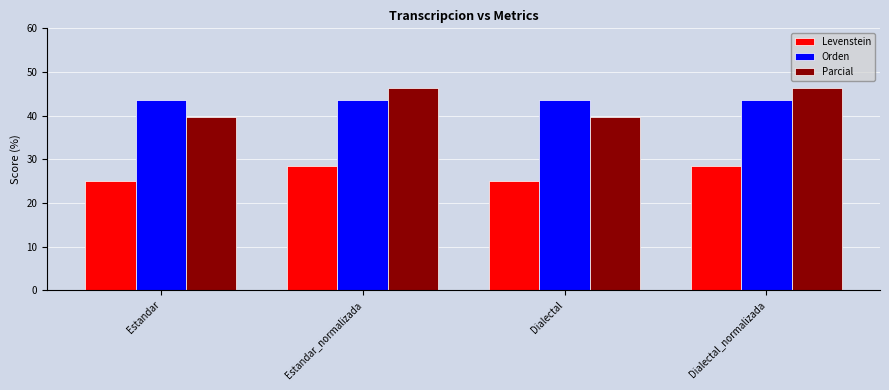

Count the number of categories in the chart.

4